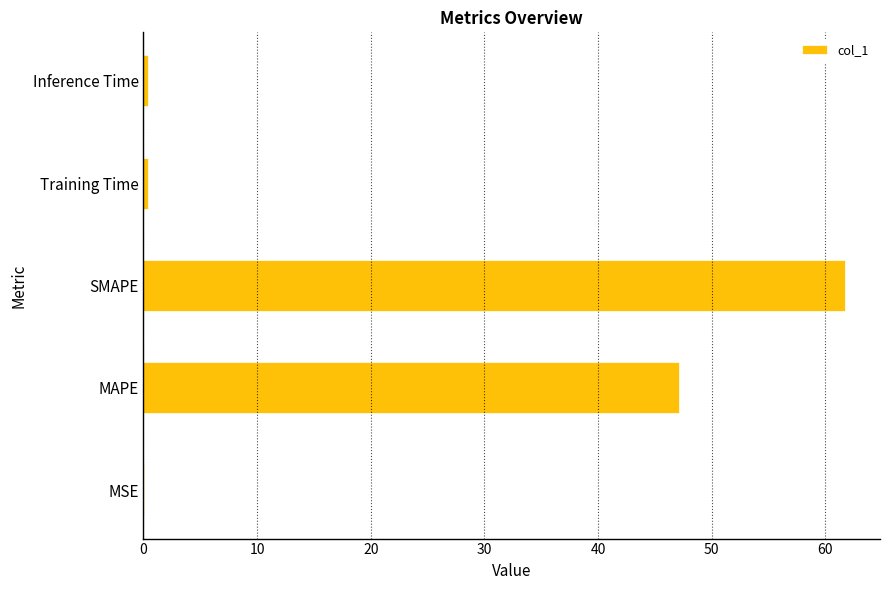

How many series are shown in this chart?

1